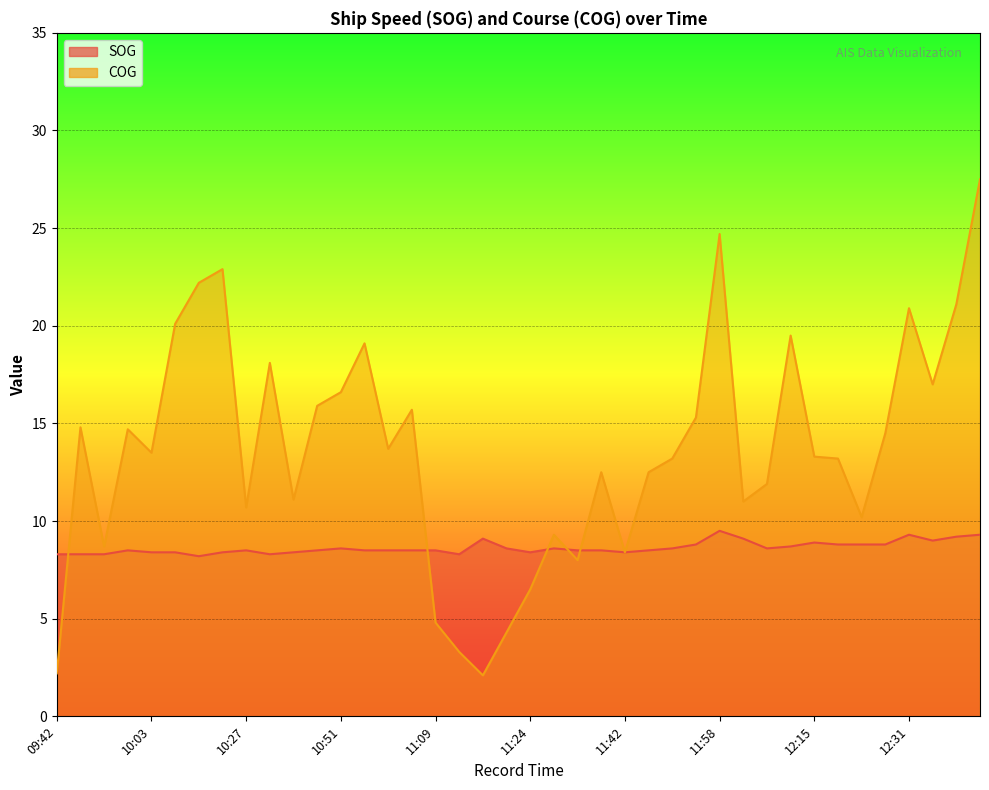

How many data points in COG are above 13?

23